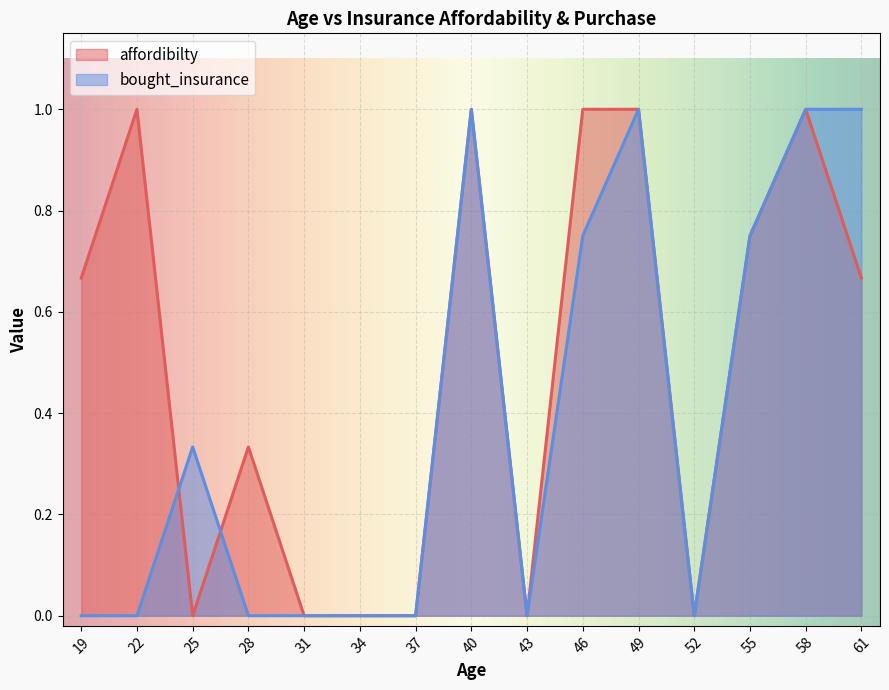

Rank the series by their average value, from highest to lowest.

affordibilty, bought_insurance